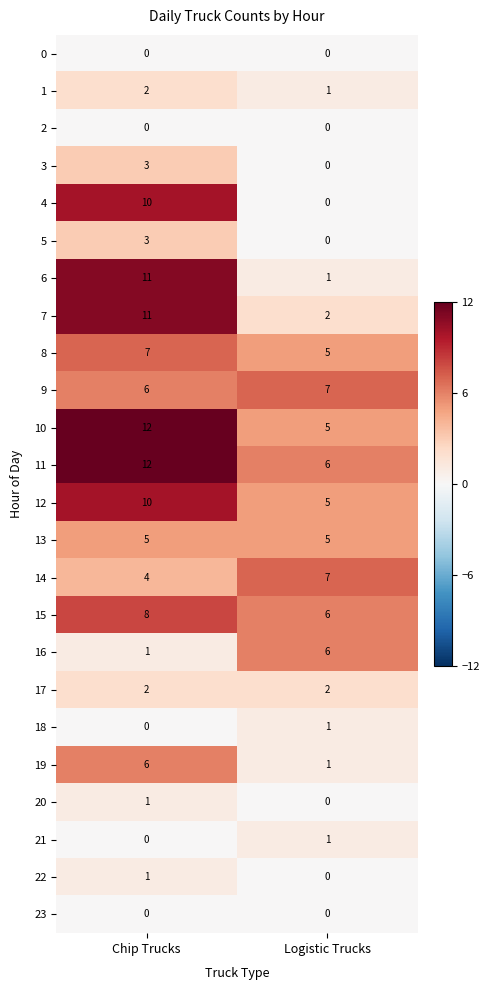

Rank the categories by 7 value from lowest to highest.

Logistic Trucks, Chip Trucks